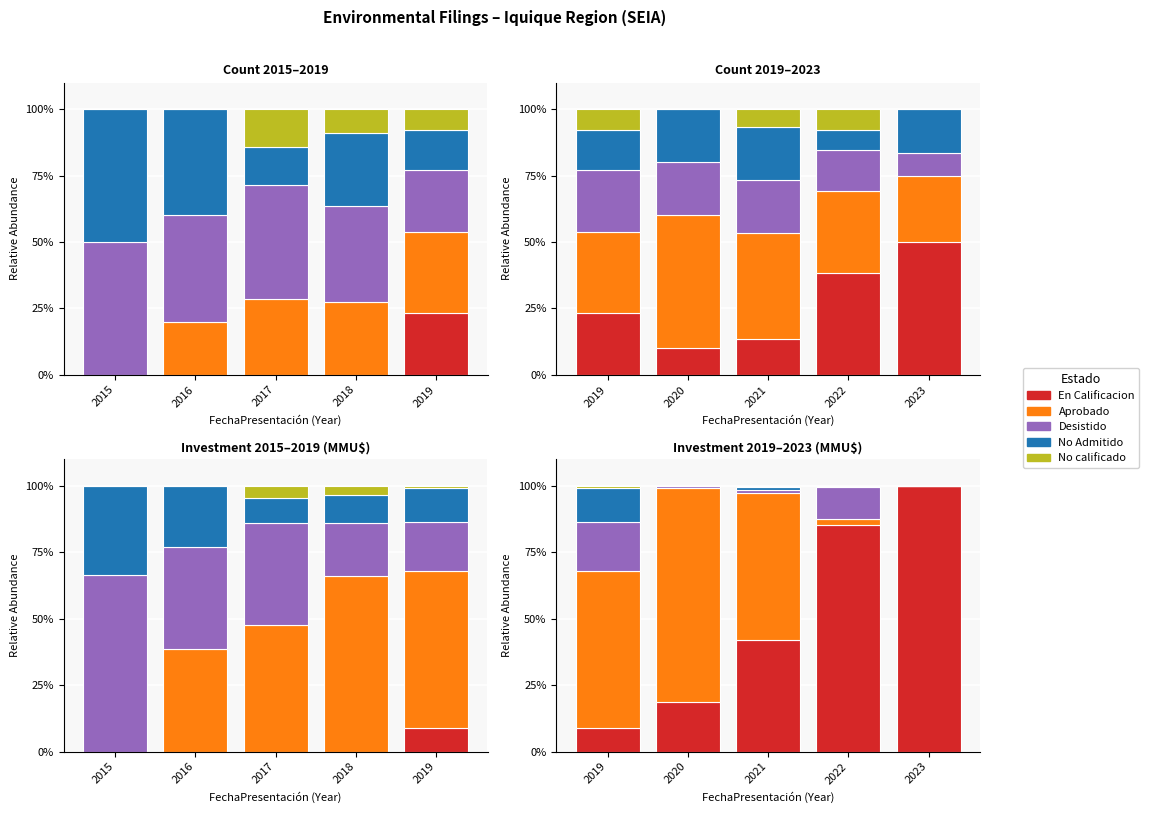

What are all the series names shown in the legend?

En Calificacion, Aprobado, Desistido, No Admitido, No calificado